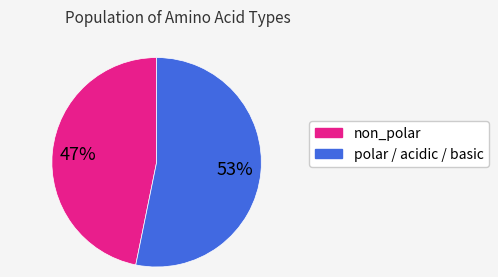

Which slice is the smallest?

non_polar